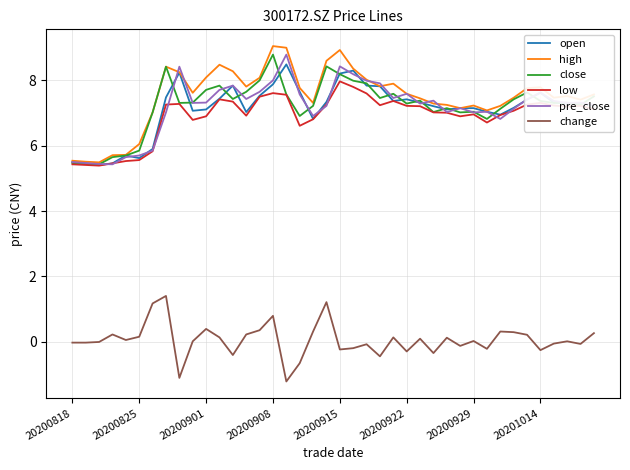

What is the maximum value for pre_close?

8.8